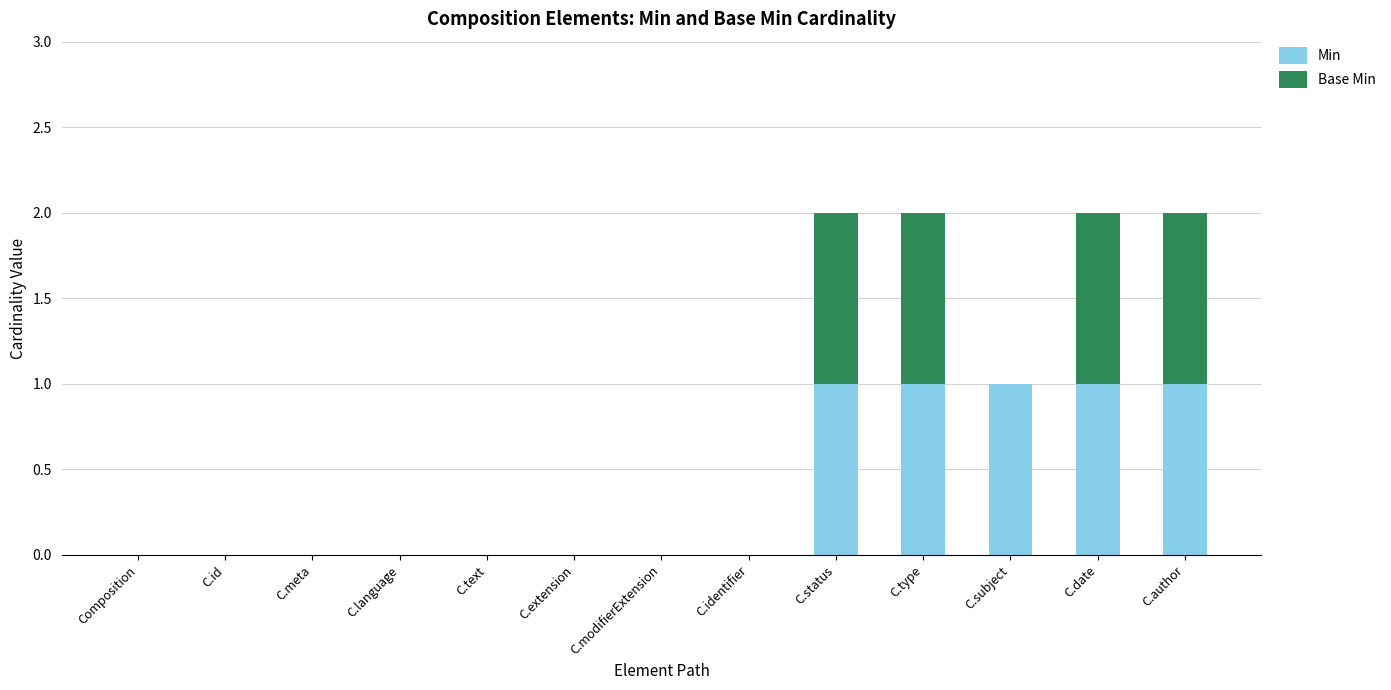

Is it true that Min equals 1 at C.type?

True